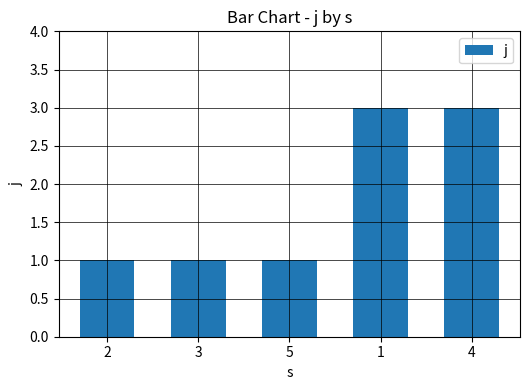

What is the smallest value displayed?

1